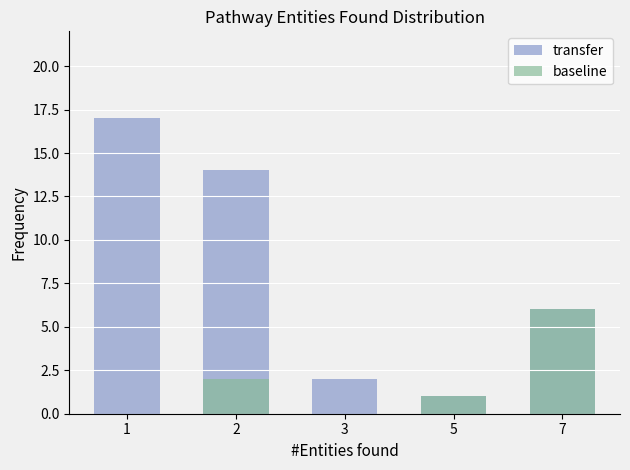

Is the value of transfer at 7 greater than the value of baseline at 7?

No